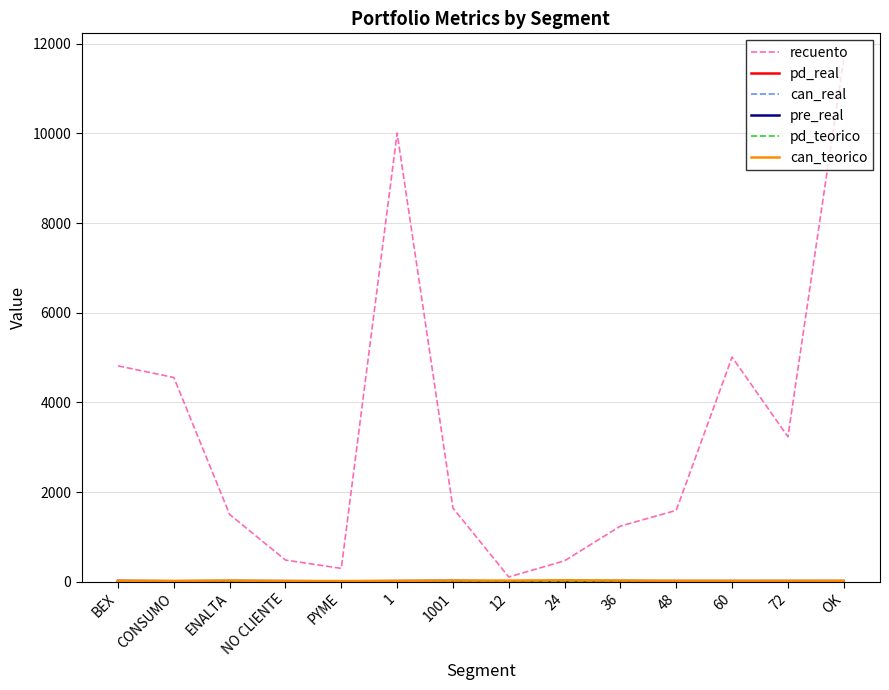

Between ENALTA and 12, which series saw the biggest shift?

recuento